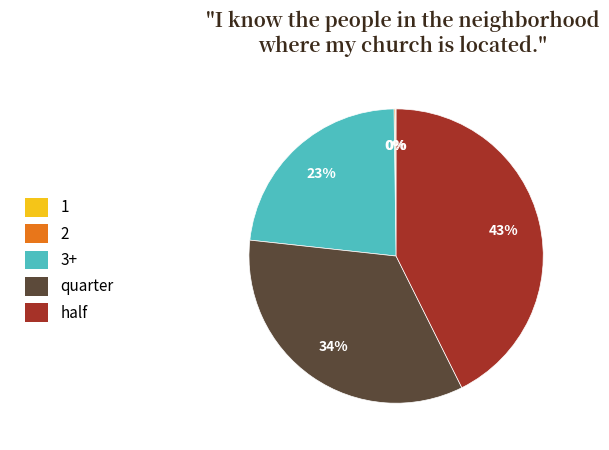

Is the sum of quarter and half greater than half?

Yes